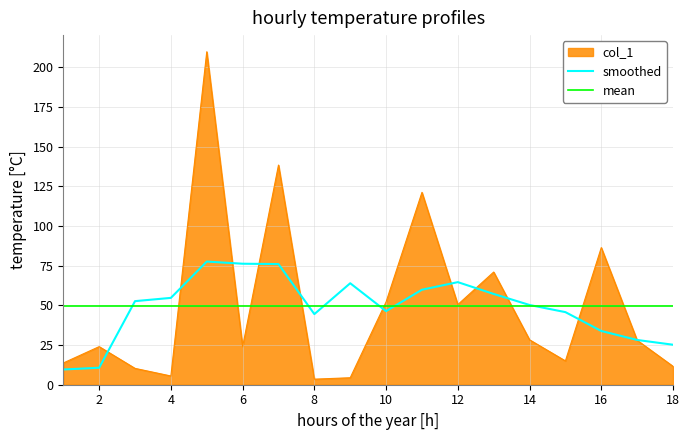

What is the maximum value shown in the chart?

209.8